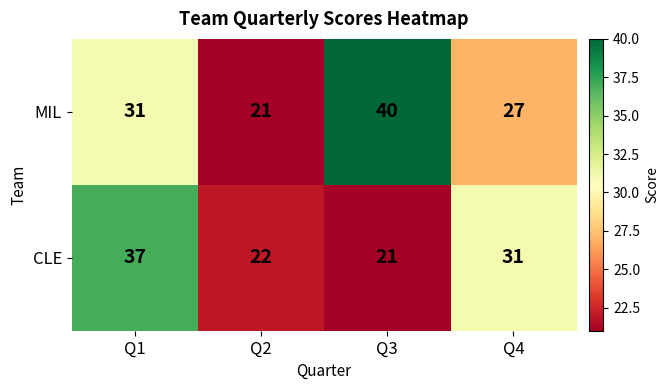

True or false: CLE has a value of 7 at Q4.

False